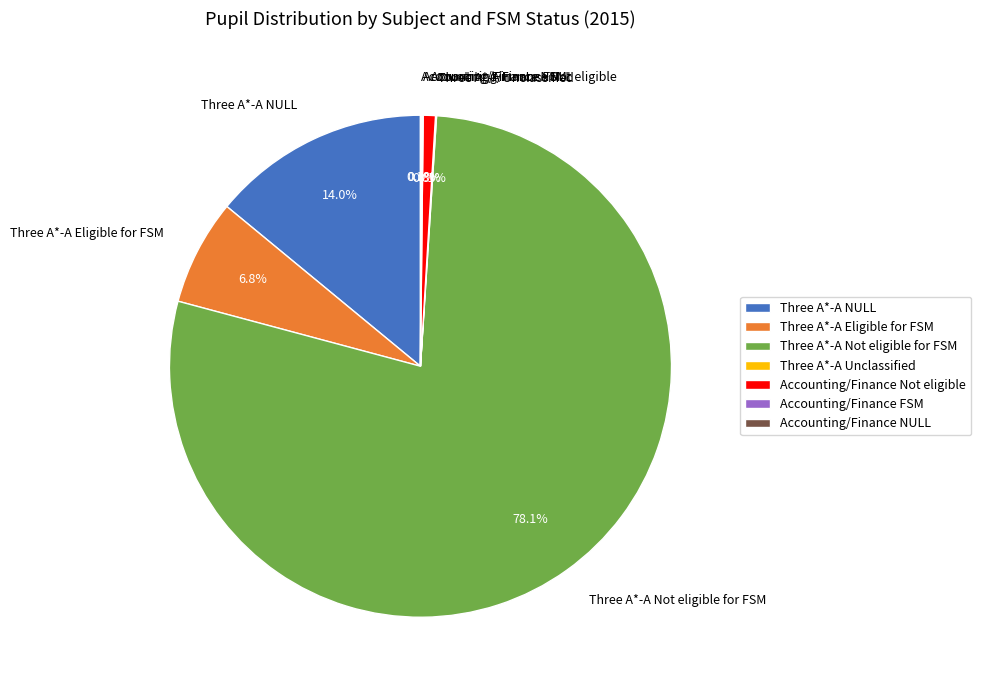

Which slice is the largest?

Three A*-A Not eligible for FSM